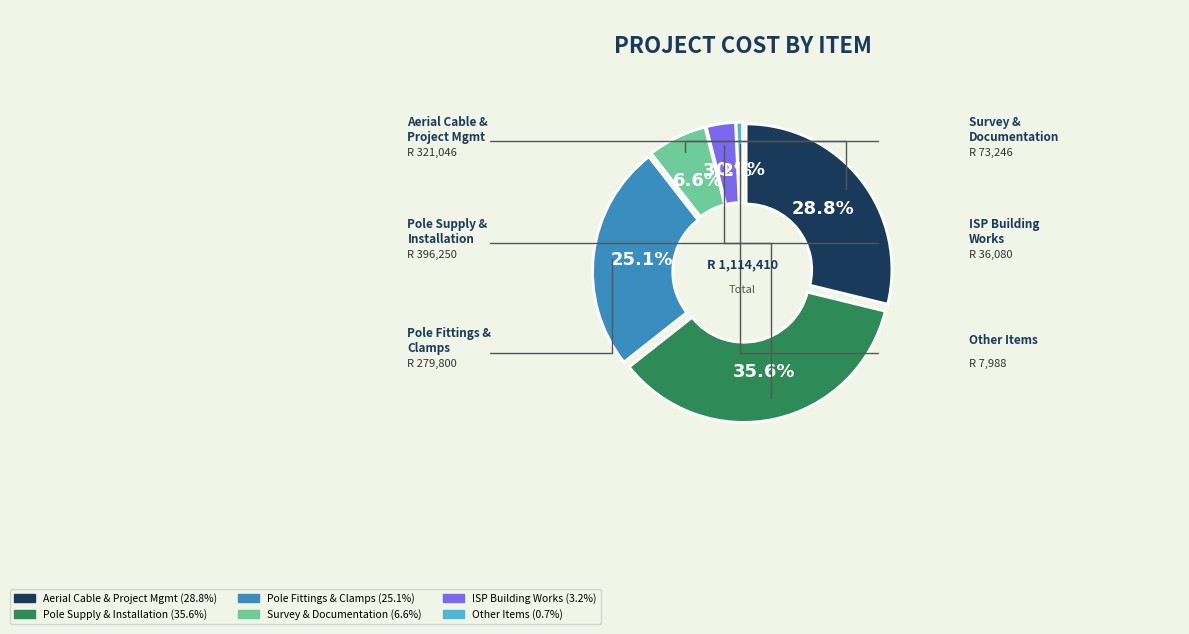

True or false: ISP Building Survey & Design accounts for 0% of the total.

True